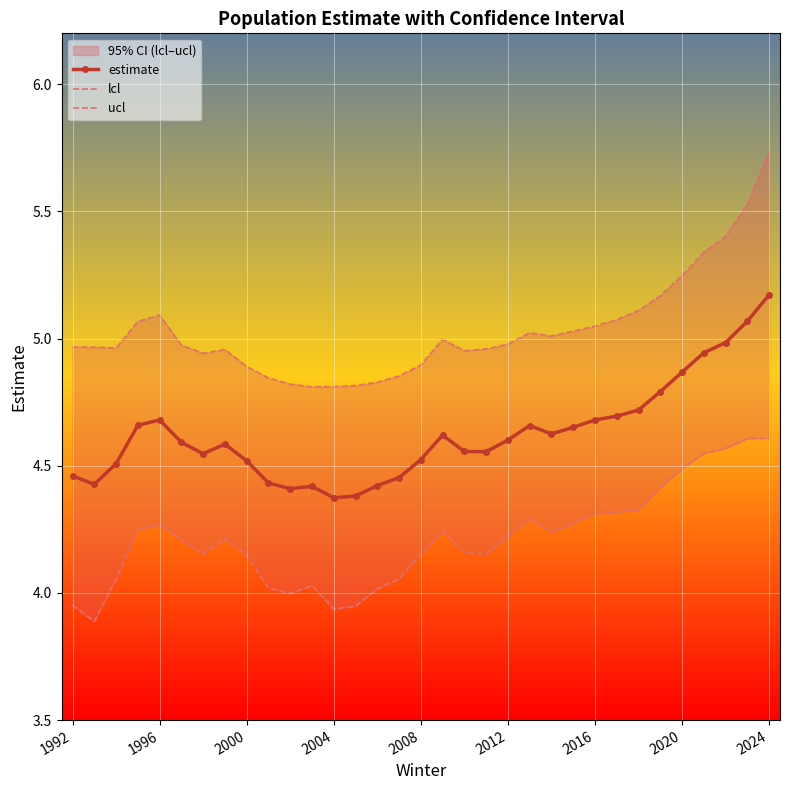

True or false: lcl and estimate cross at least once.

False